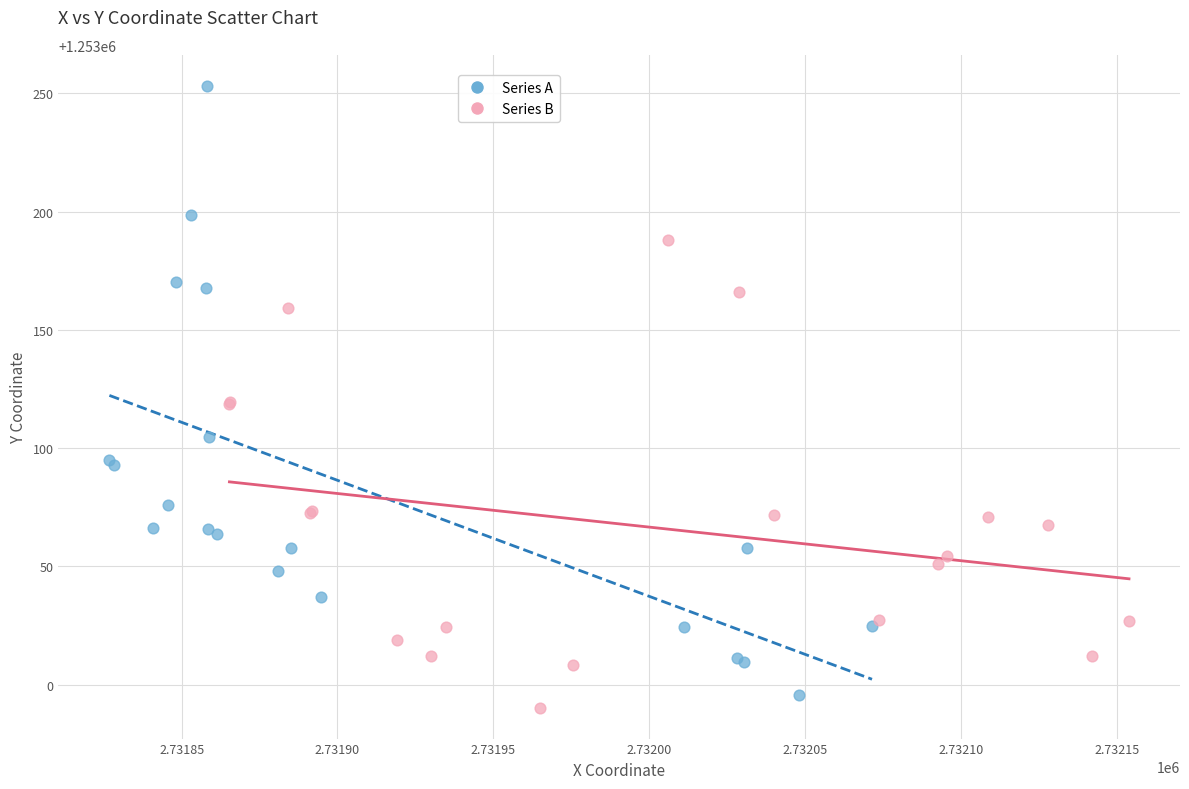

What are all the series names shown in the legend?

Series A, Series B